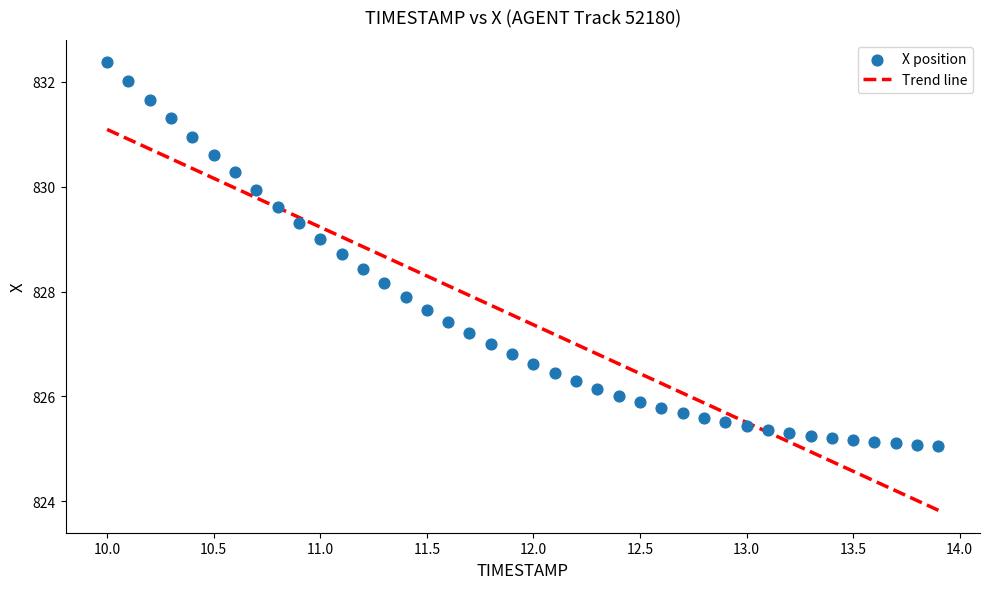

What is the range of Y values (max minus min)?

7.3